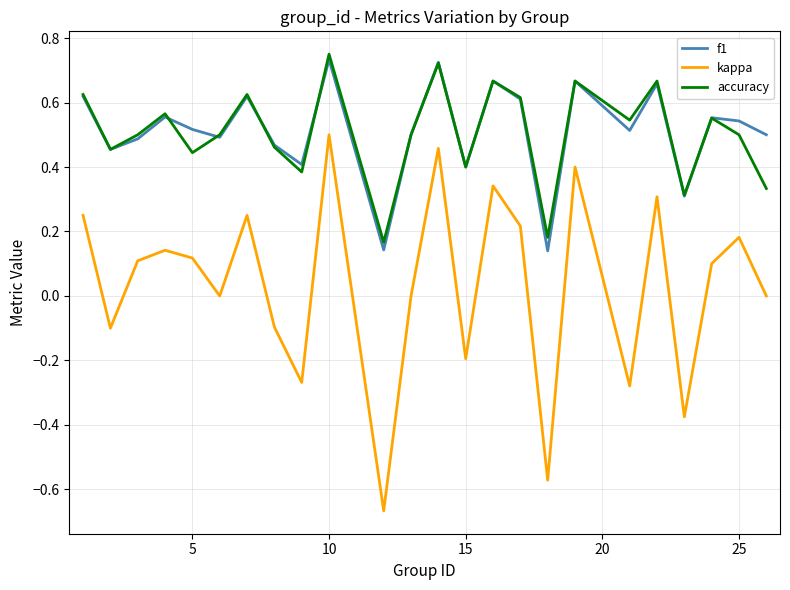

True or false: f1 and kappa intersect in this chart.

False